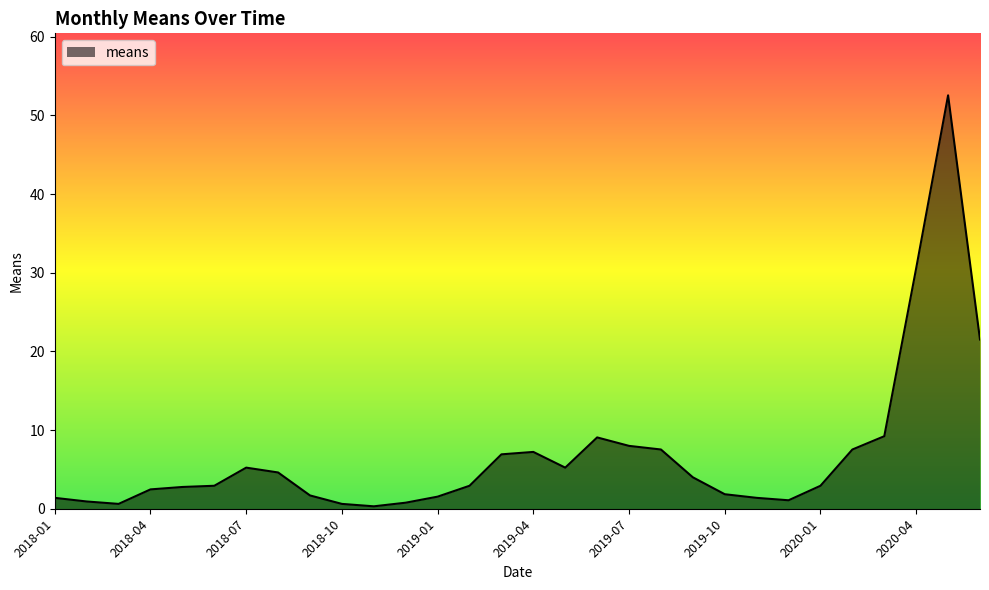

Reading right to left, list all the values displayed in this chart.

2020-06=21.5	2020-05=52.6	2020-04=30.6	2020-03=9.2	2020-02=7.5	2020-01=2.9	2019-12=1.1	2019-11=1.4	2019-10=1.8	2019-09=4.0	2019-08=7.5	2019-07=8.0	2019-06=9.1	2019-05=5.2	2019-04=7.2	2019-03=6.9	2019-02=2.9	2019-01=1.5	2018-12=0.8	2018-11=0.3	2018-10=0.6	2018-09=1.7	2018-08=4.6	2018-07=5.2	2018-06=2.9	2018-05=2.8	2018-04=2.5	2018-03=0.6	2018-02=0.9	2018-01=1.4